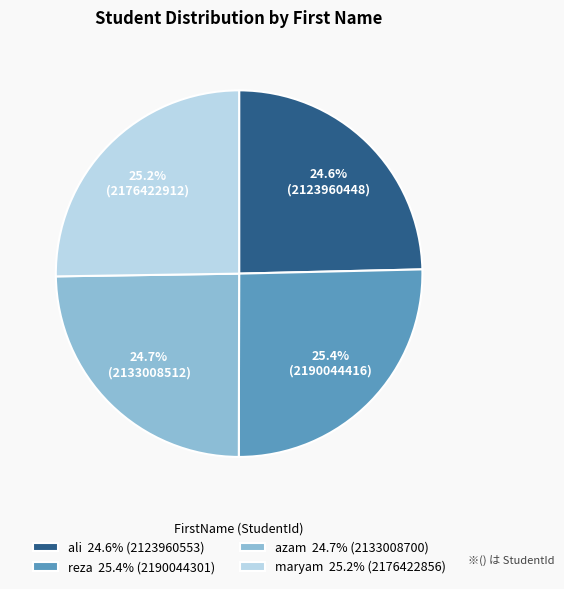

What percentage is NOT represented by maryam 25.2% (2176422856)?

74.8%